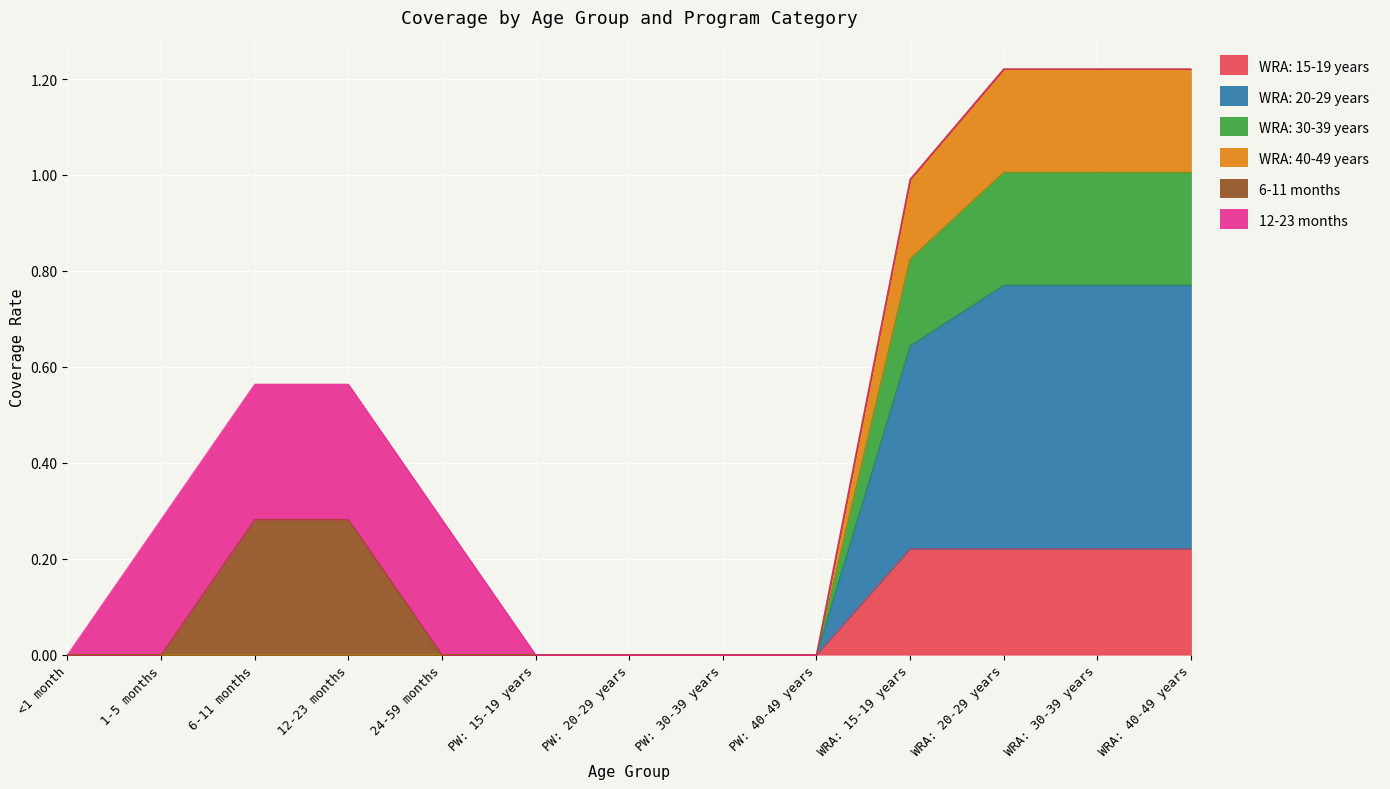

Read the WRA: 15-19 years value at WRA: 40-49 years.

0.2